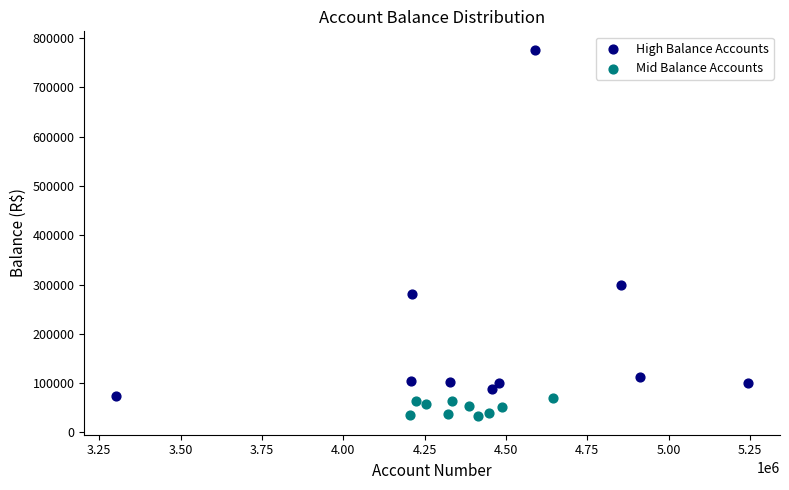

Which series contains the highest Y value?

High Balance Accounts